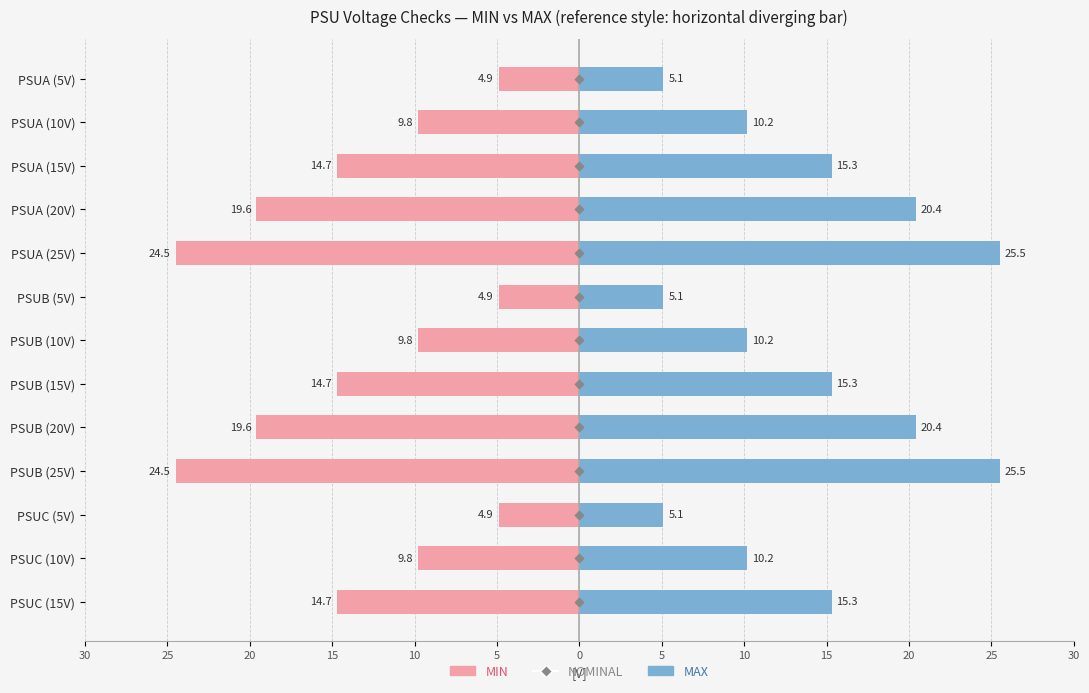

What is the total value across all series at 5?

5.2